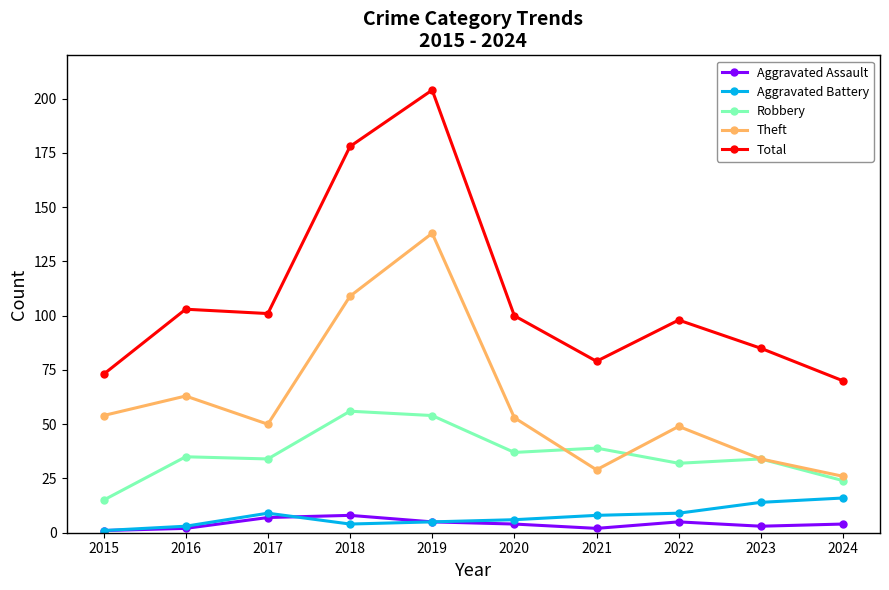

What are all the series names shown in the legend?

Aggravated Assault, Aggravated Battery, Robbery, Theft, Total